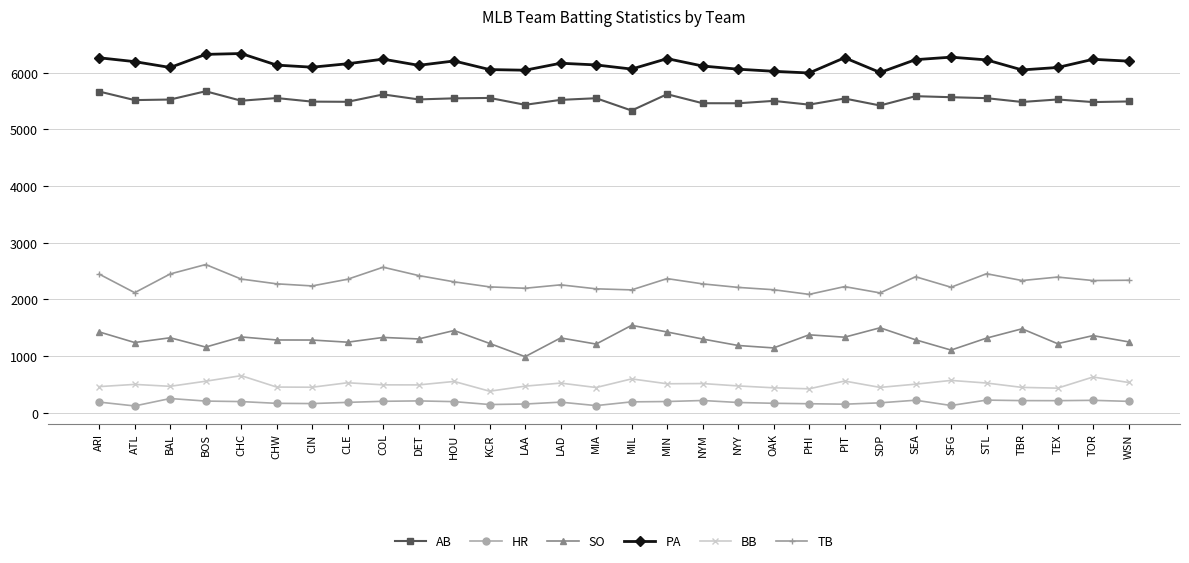

What is the total value across all series at NYY?

15575